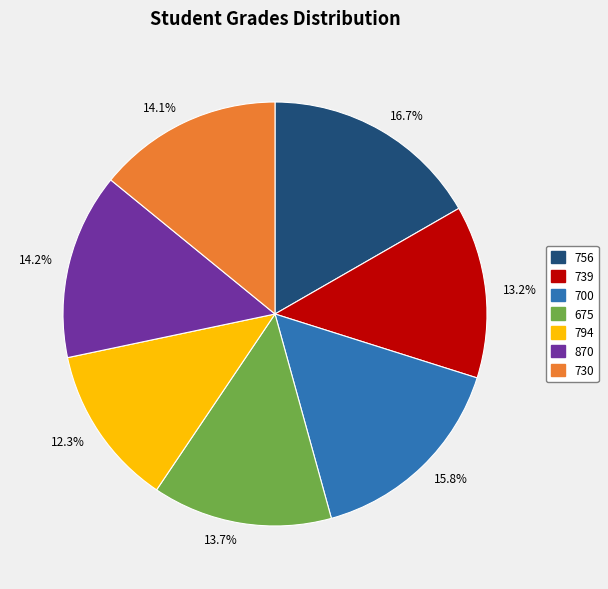

How many slices are in this pie chart?

7